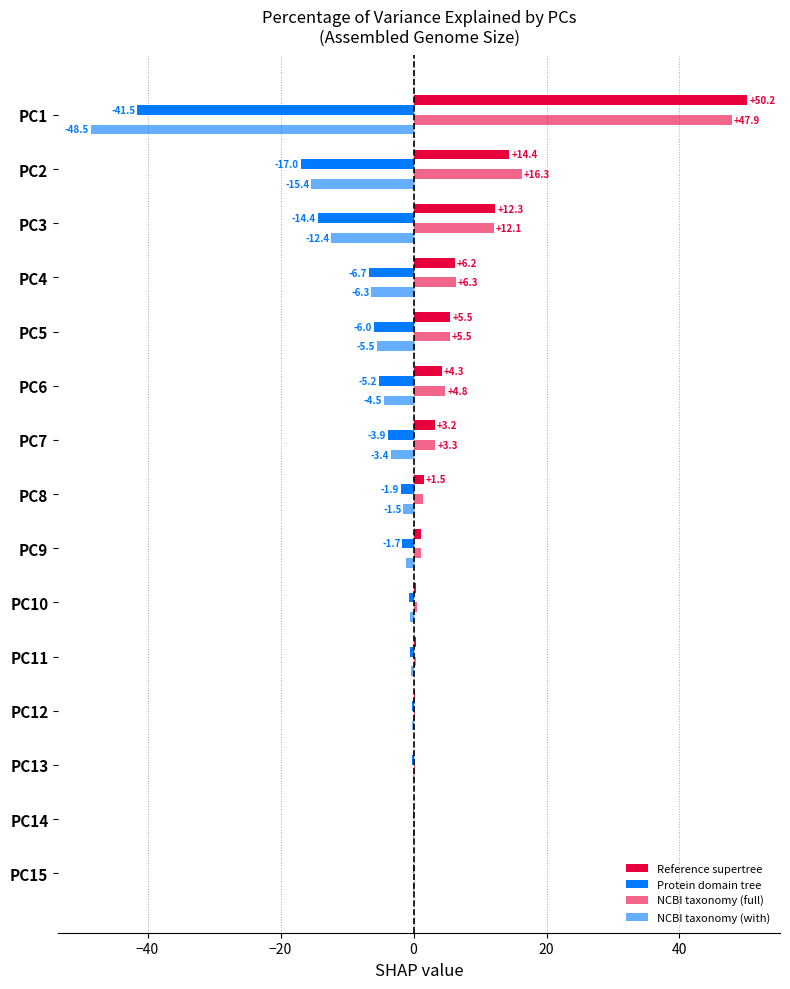

Count the number of categories in the chart.

15